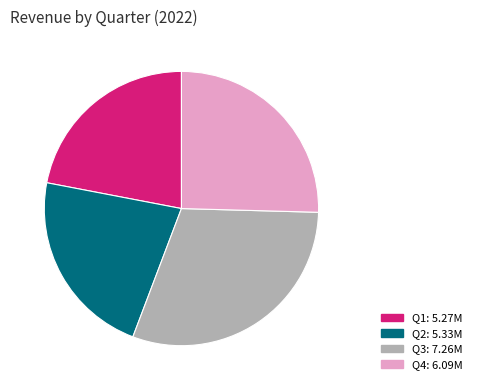

How many segments does this pie chart have?

4